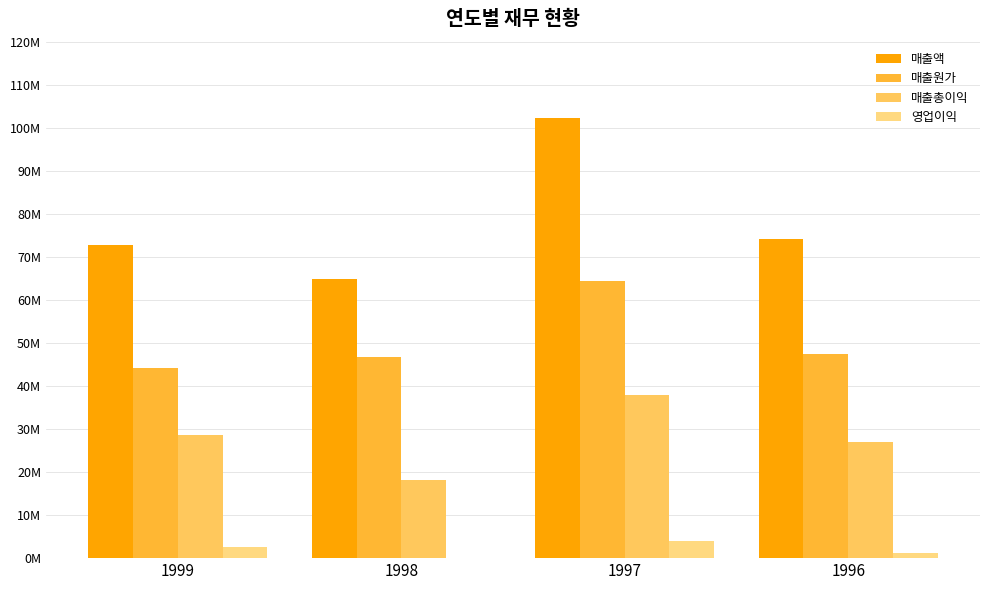

True or false: 매출액 has a value of 72741477 at 1999.

True